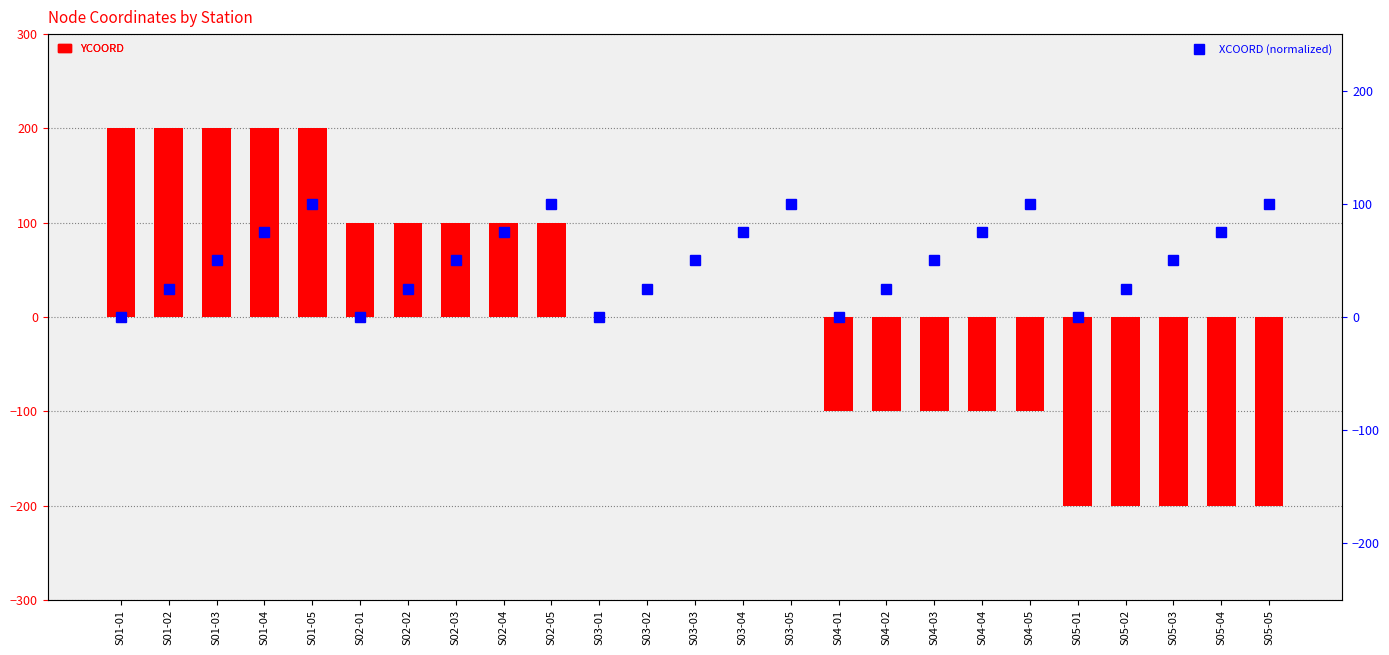

What is the label of the 1st bar from the right?

S05-05